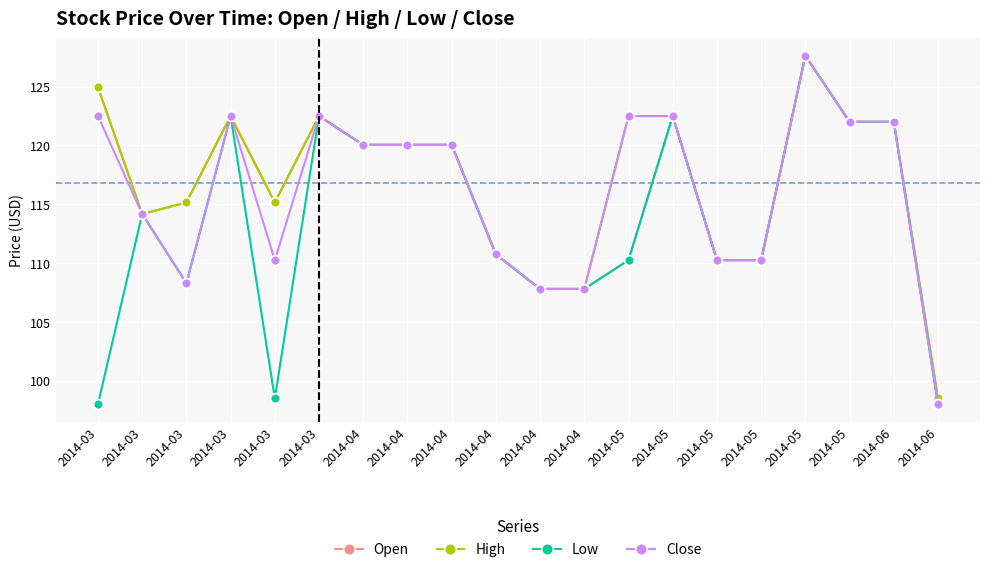

At 2014-03, list the series in order from smallest to largest.

Low, Close, Open, High